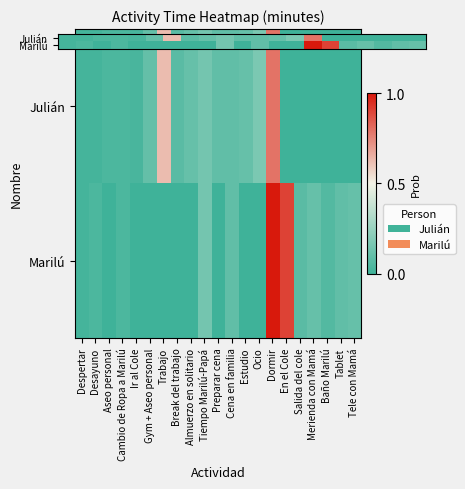

Which series has the largest total across all categories?

Marilú